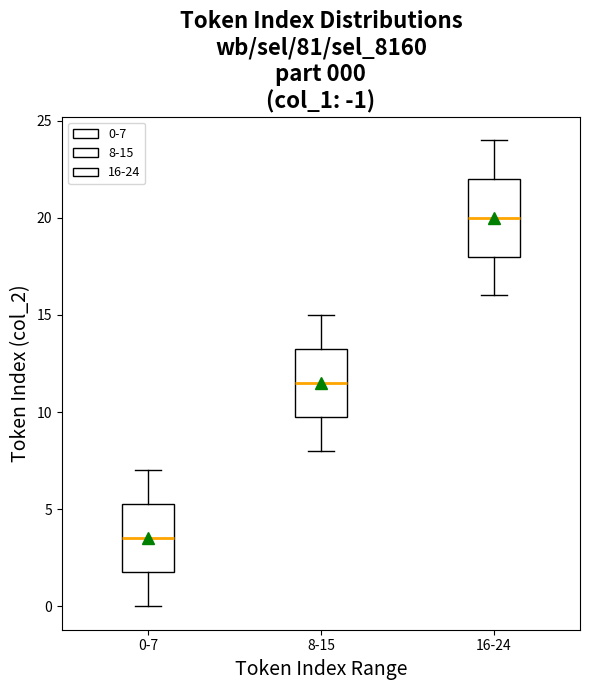

Which box's median line is the lowest?

0-7